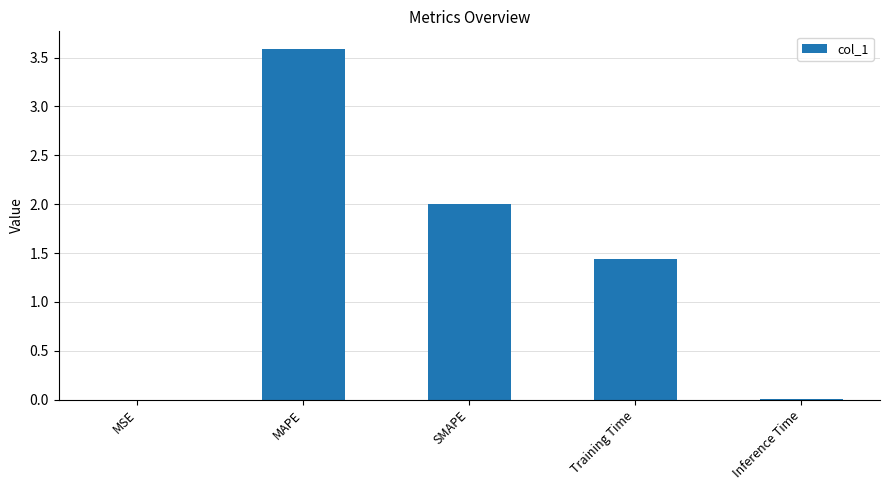

Are the bars grouped side by side (vs. stacked)?

No